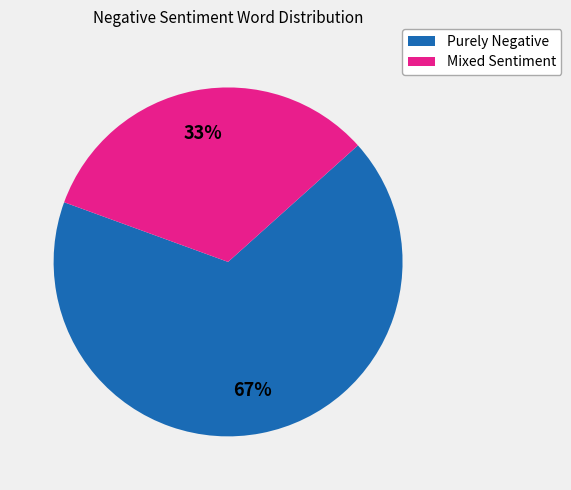

To the nearest percent, what is the average slice percentage?

50%